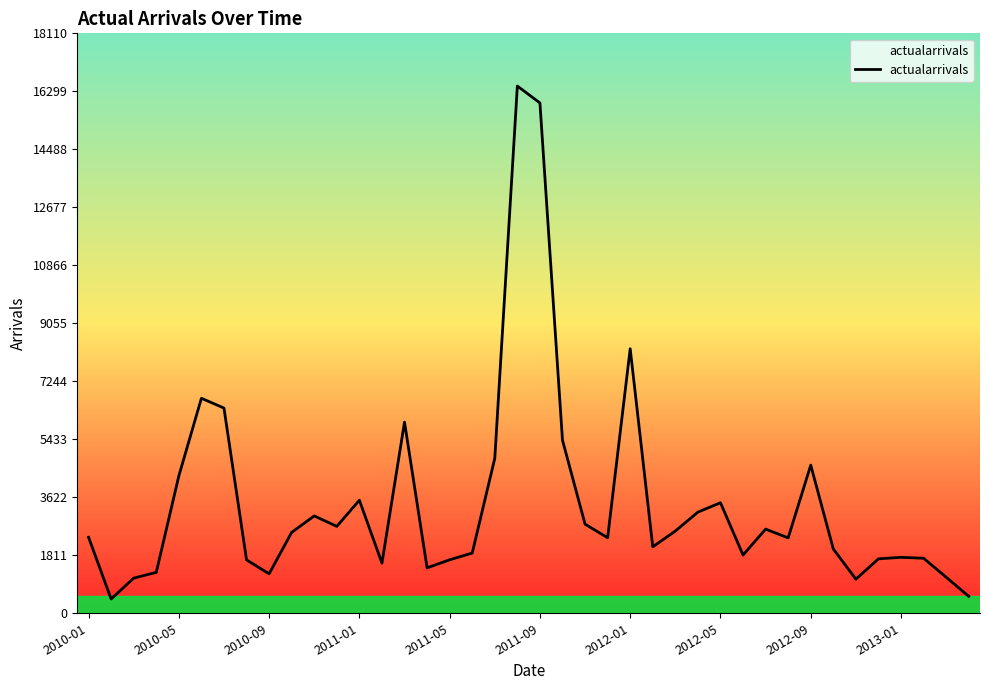

What is the minimum value shown in the chart?

446